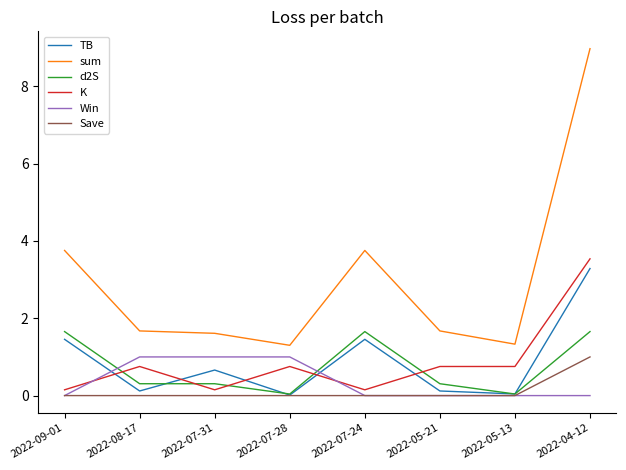

The Win series shows 0.5 at 2022-08-17. True or false?

False